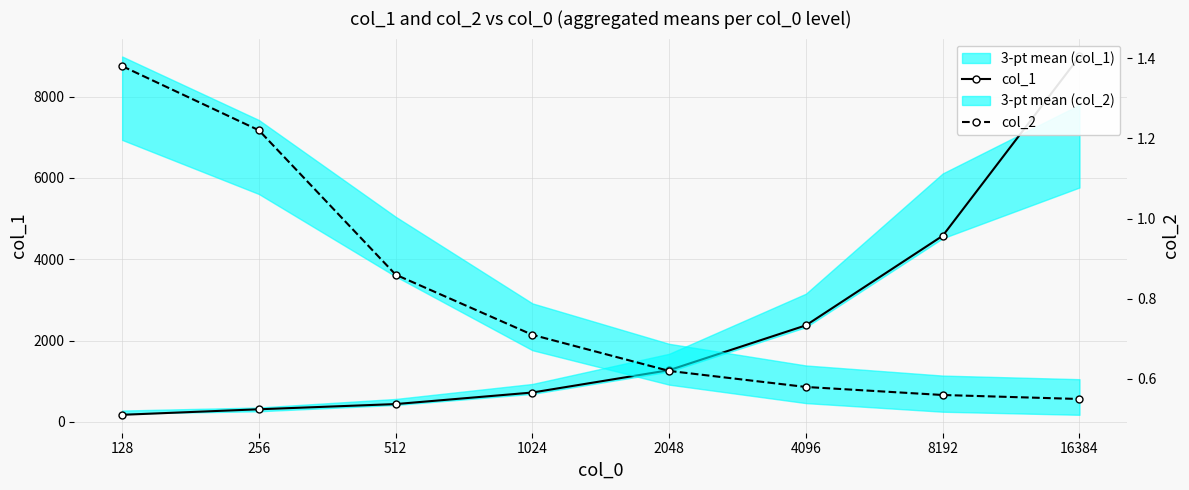

Is the value of col_1 at 16384 greater than the value of col_2 at 2048?

Yes